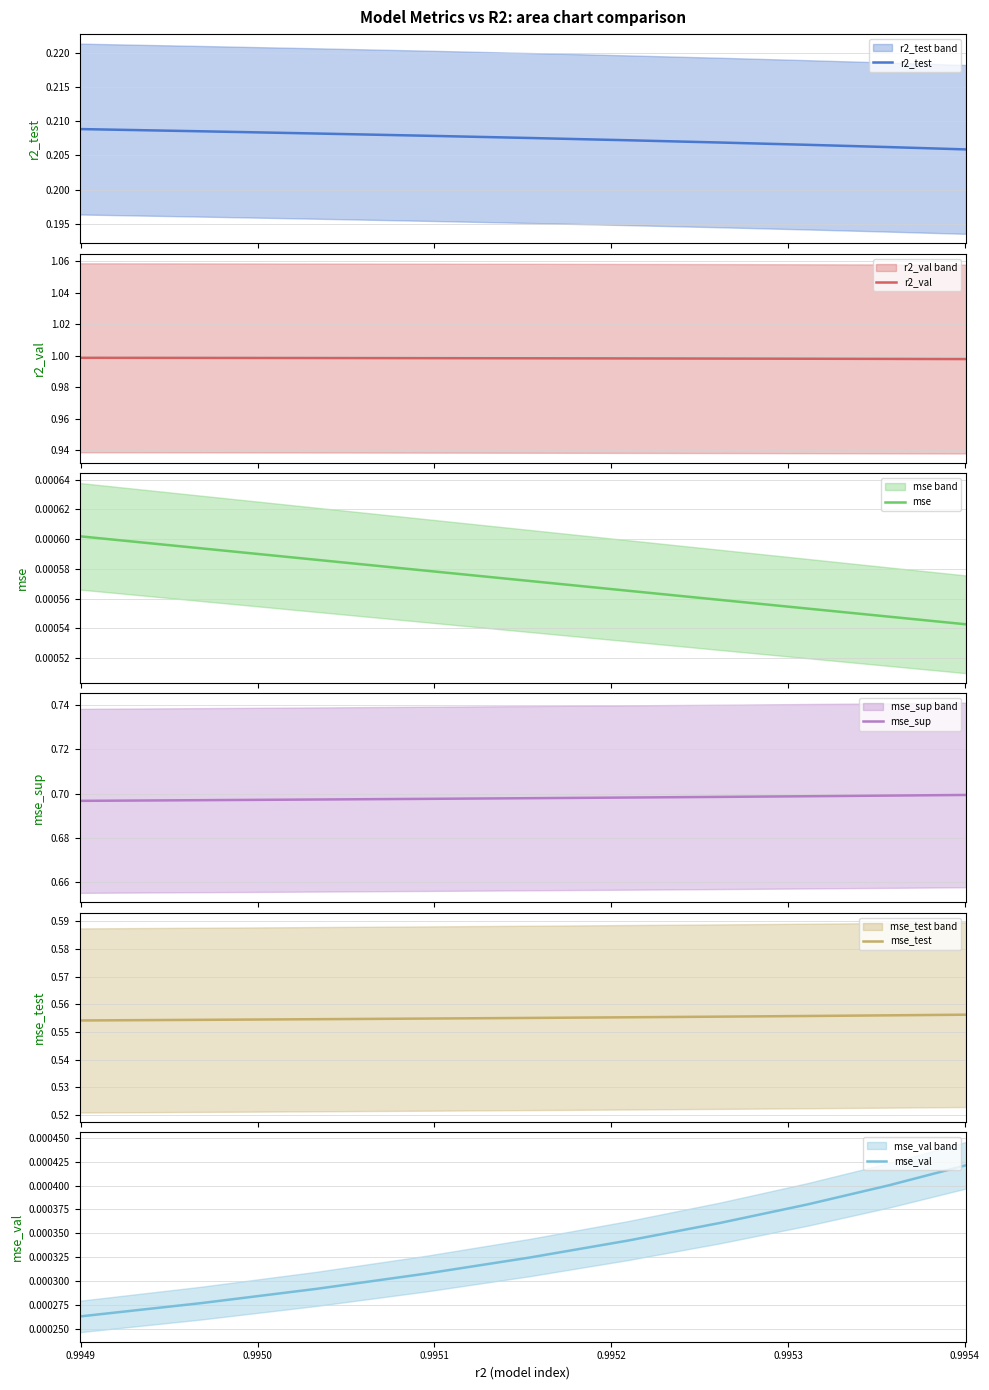

Count the number of categories in the chart.

10